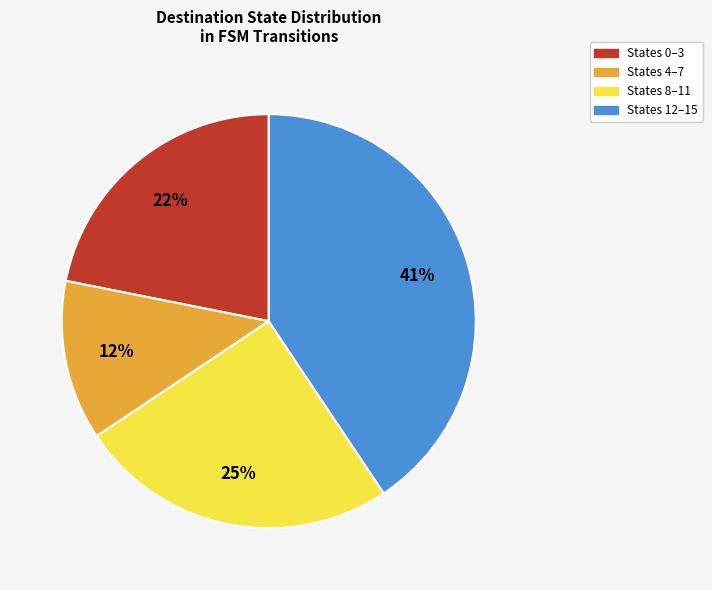

To the nearest percent, what percentage of the pie is States 0–3?

22%